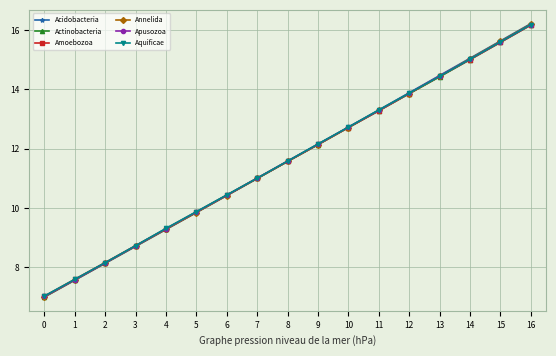

What is the approximate value of Actinobacteria at 8?

11.6